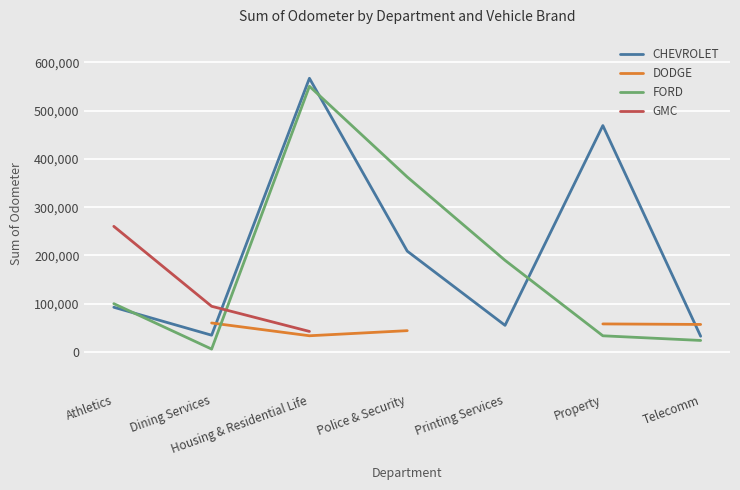

Which category has the highest value in the FORD series?

Housing & Residential Life